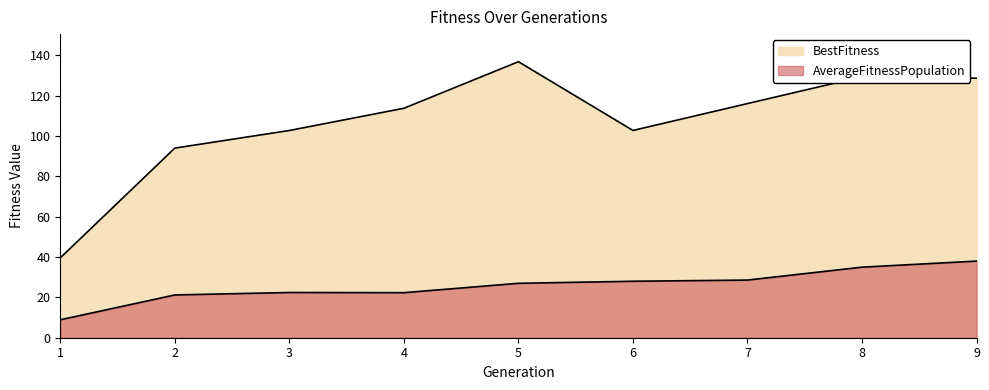

Rank the categories by BestFitness value from highest to lowest.

5, 8, 9, 7, 4, 6, 3, 2, 1